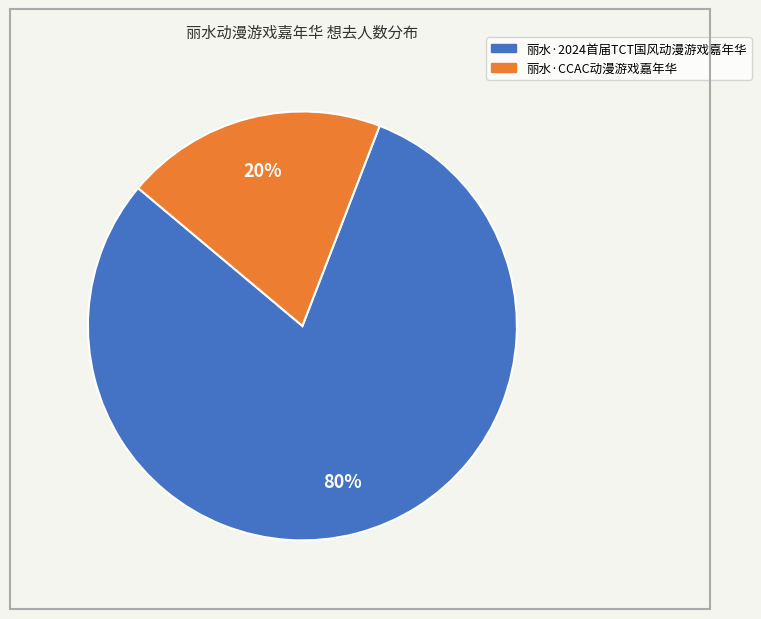

Rank the categories by value from lowest to highest.

丽水·CCAC动漫游戏嘉年华, 丽水·2024首届TCT国风动漫游戏嘉年华